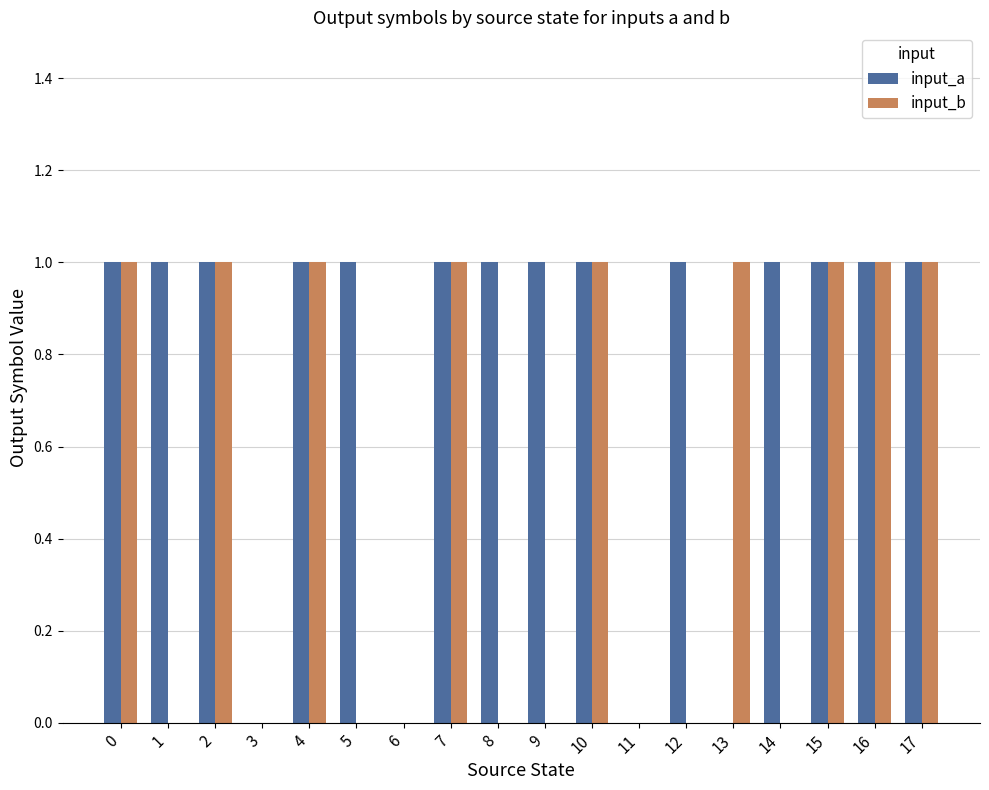

What is the sum of all input_b values?

9